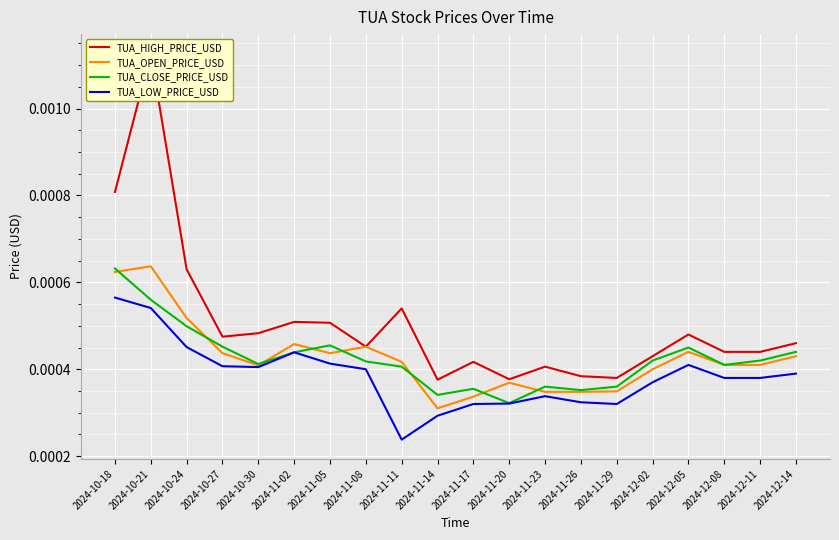

Is this an area chart (filled region under the line)?

No